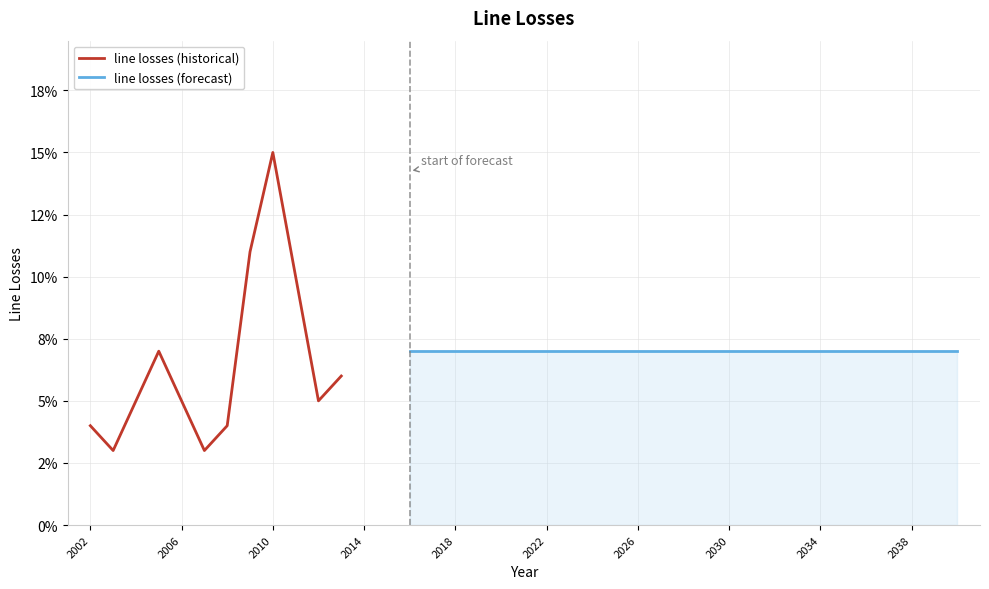

What is the greatest value displayed?

0.1